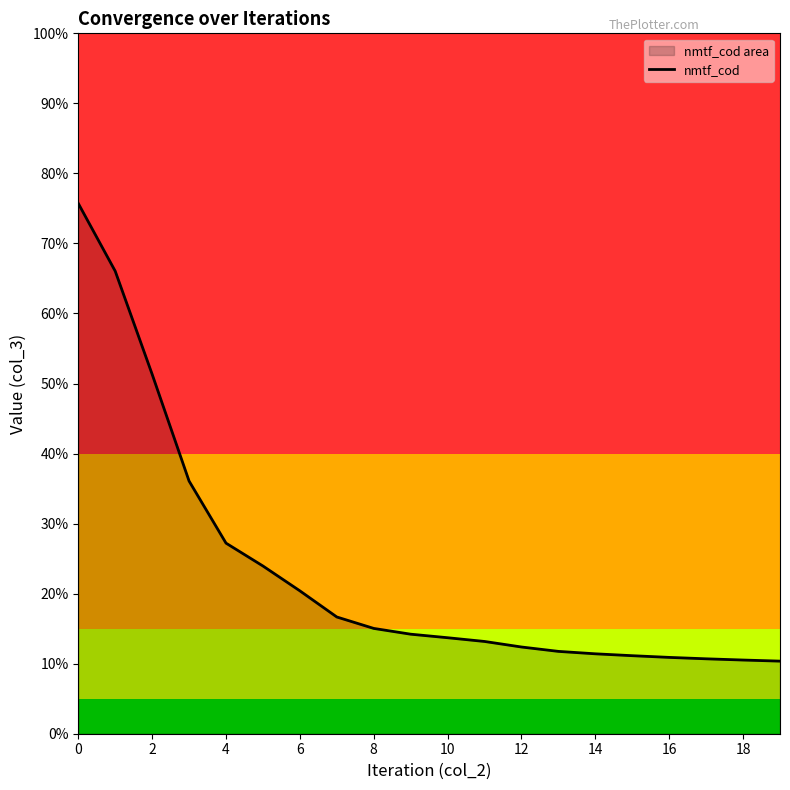

Does the chart have visible grid lines?

No